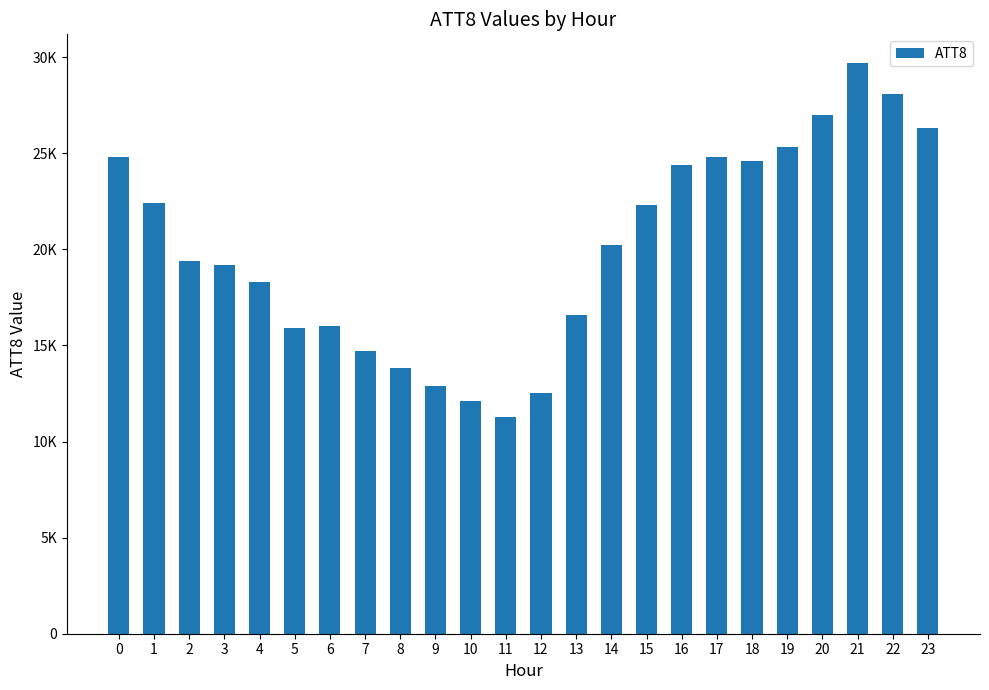

Does the chart contain any negative values?

No